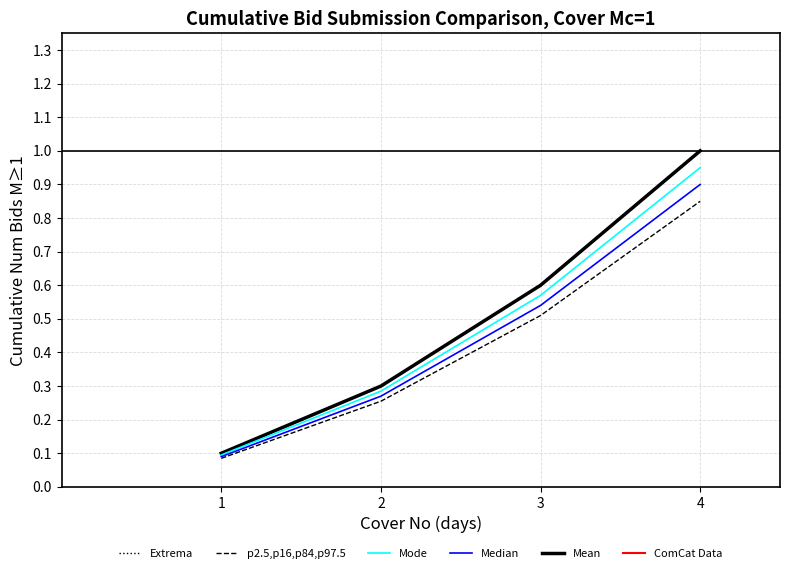

True or false: p2.5,p16,p84,p97.5 has a value of 0.1 at 1.

True